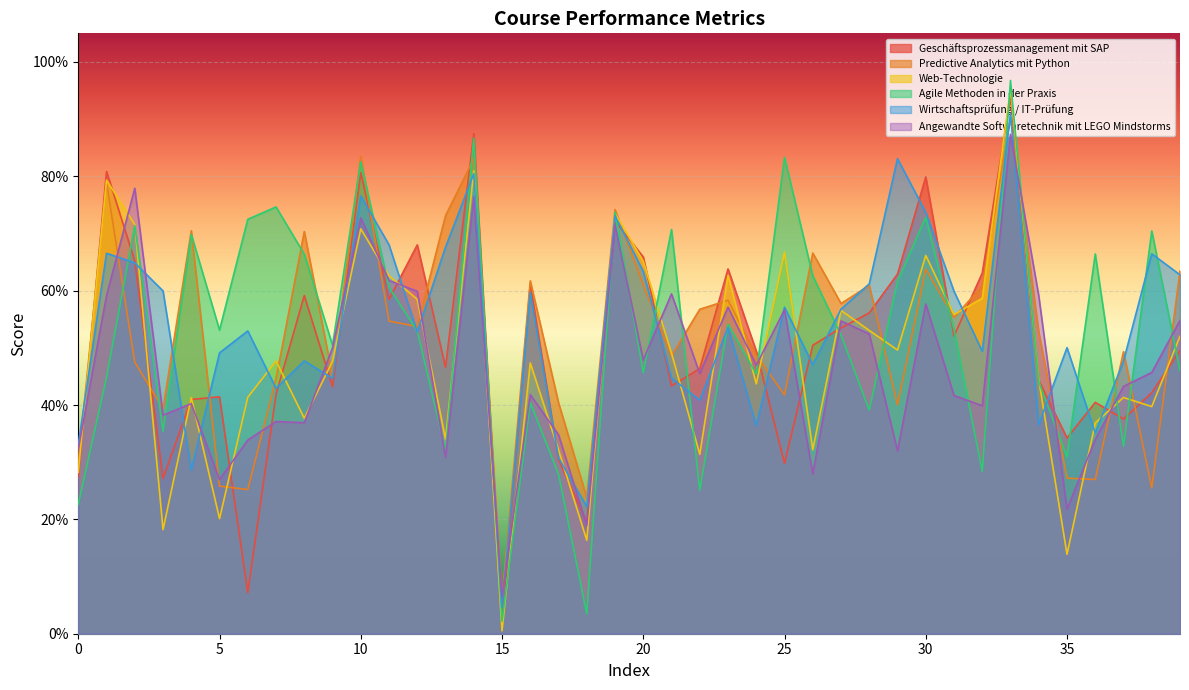

True or false: Wirtschaftsprüfung / IT-Prüfung has a value of 0.5 at 35.

True